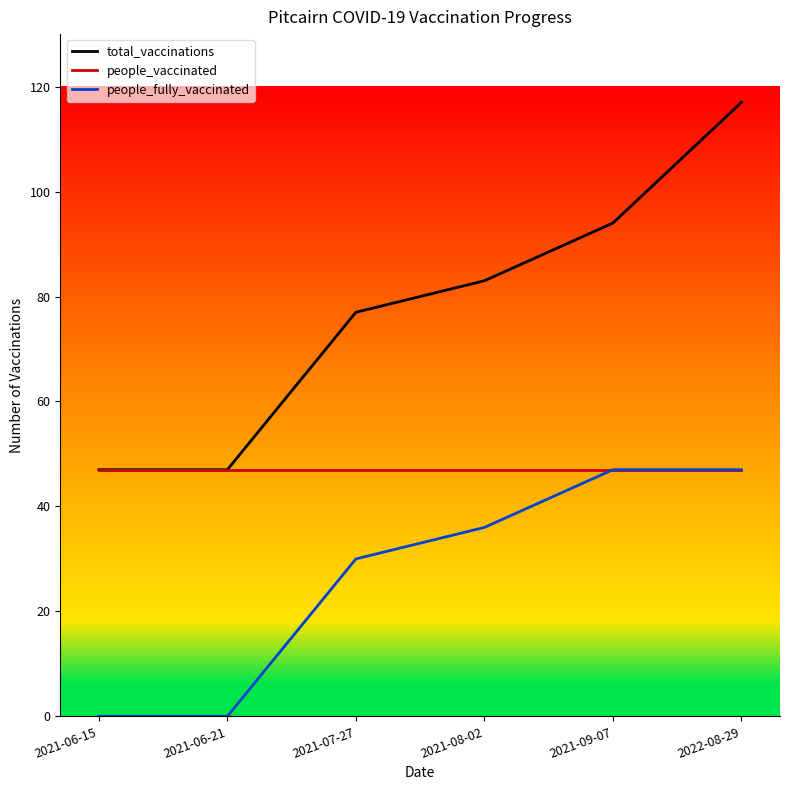

How many categories are shown in the chart?

6